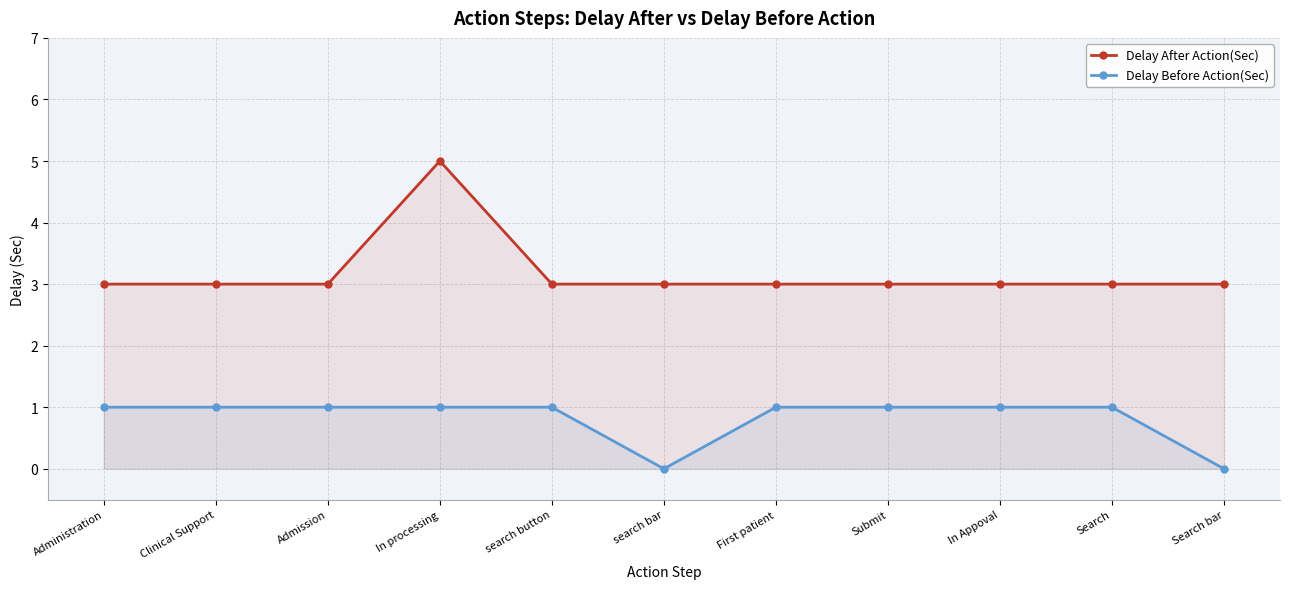

How many Delay Before Action(Sec) values are between 1 and 2?

9